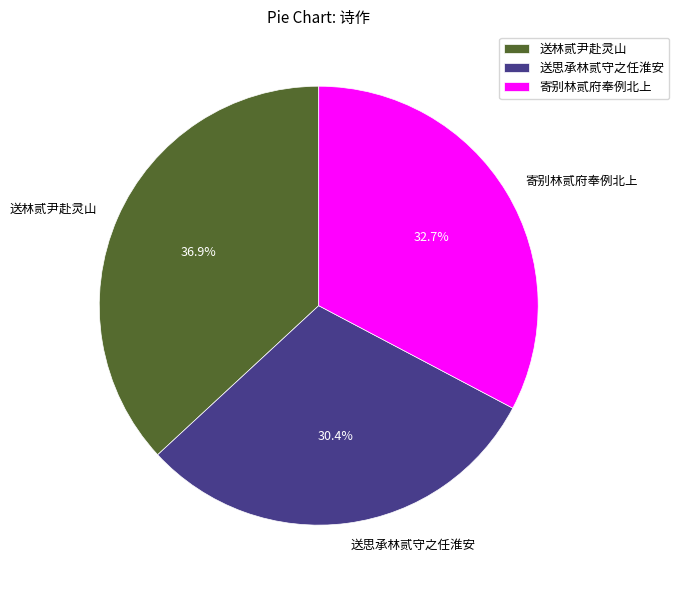

Which category has the biggest portion of the pie?

送林贰尹赴灵山